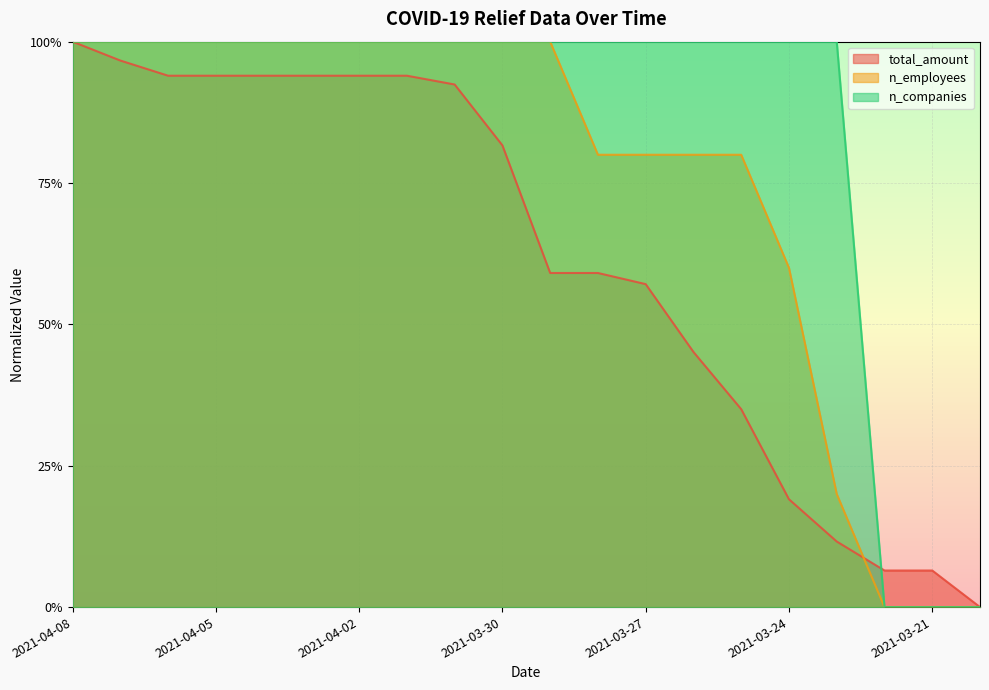

Reading right to left, transcribe all the data shown in this chart.

total_amount: 0.0	0.1	0.1	0.1	0.2	0.3	0.5	0.6	0.6	0.6	0.8	0.9	0.9	0.9	0.9	0.9	0.9	0.9	1.0	1.0
n_employees: 0.0	0.0	0.0	0.2	0.6	0.8	0.8	0.8	0.8	1.0	1.0	1.0	1.0	1.0	1.0	1.0	1.0	1.0	1.0	1.0
n_companies: 0.0	0.0	0.0	1.0	1.0	1.0	1.0	1.0	1.0	1.0	1.0	1.0	1.0	1.0	1.0	1.0	1.0	1.0	1.0	1.0